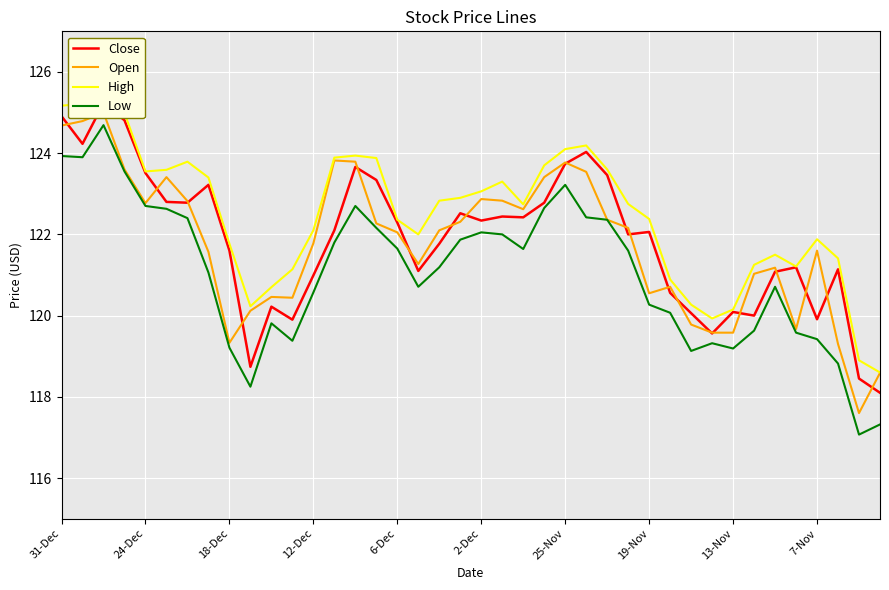

Which series has the largest total across all categories?

High